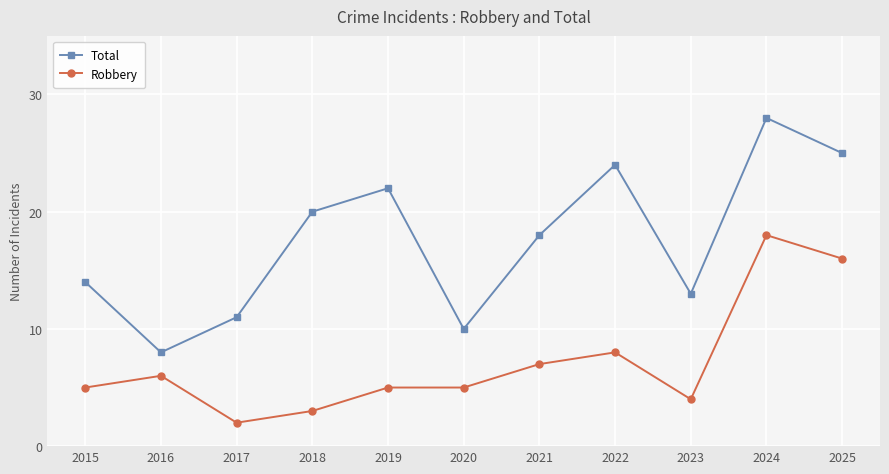

True or false: Robbery and Total intersect in this chart.

False